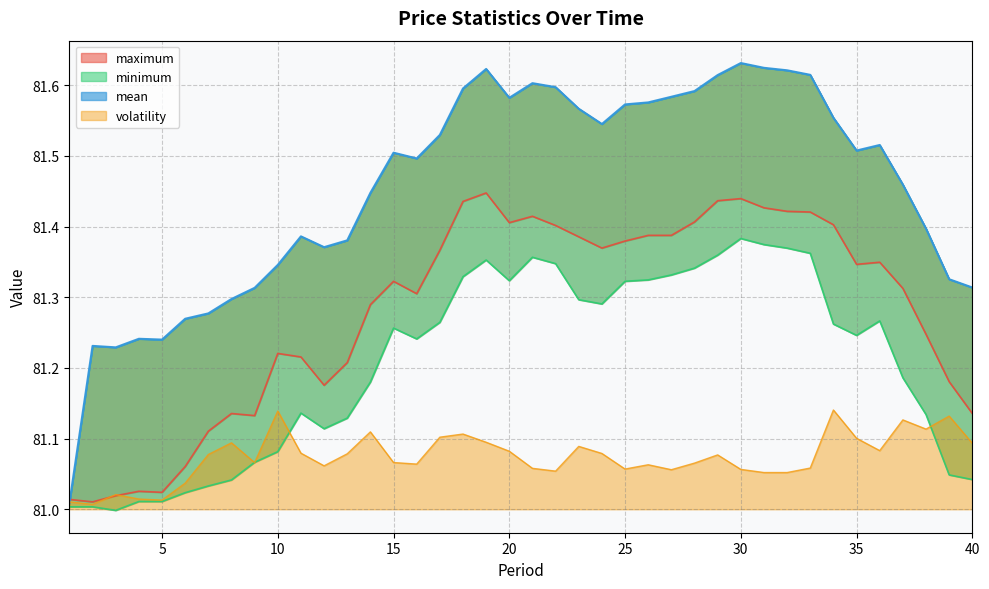

In minimum, how many points are higher than both neighbors (excluding endpoints)?

6